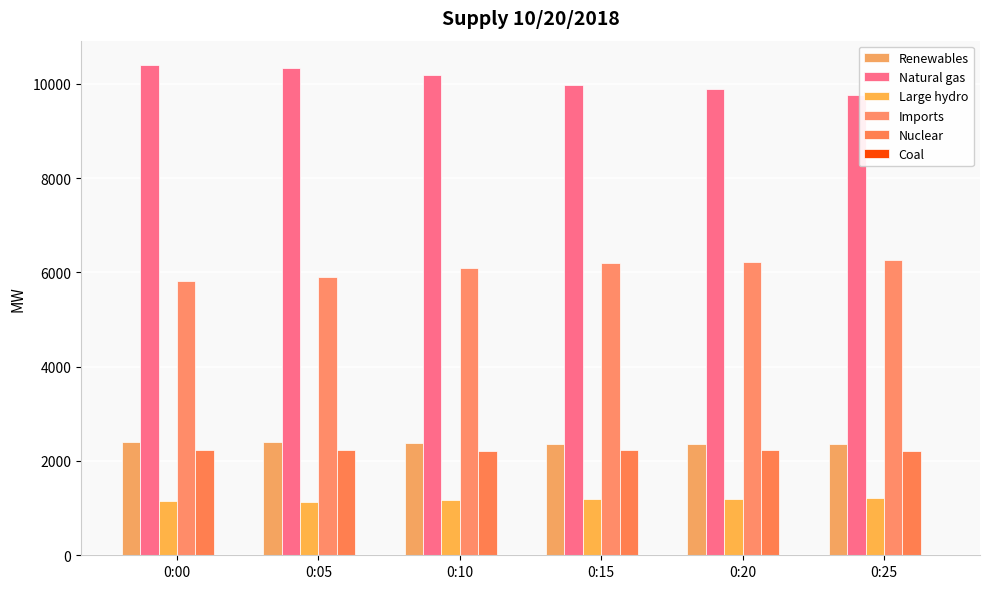

Count the number of categories in the chart.

6